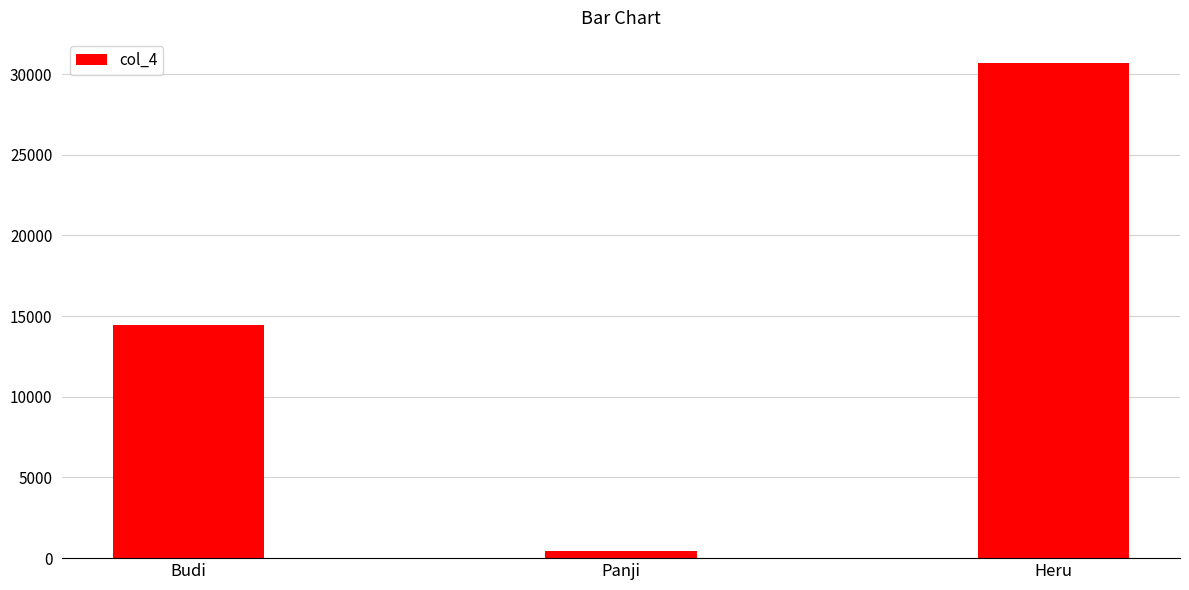

At which label is the value closest to 15592?

Budi